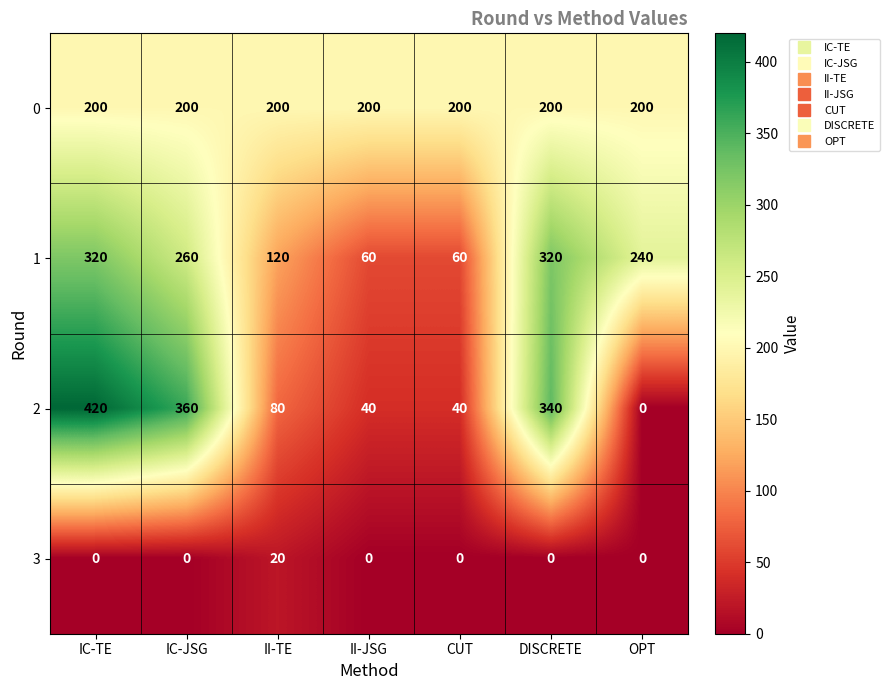

Where is 1 nearest to the value 190?

OPT